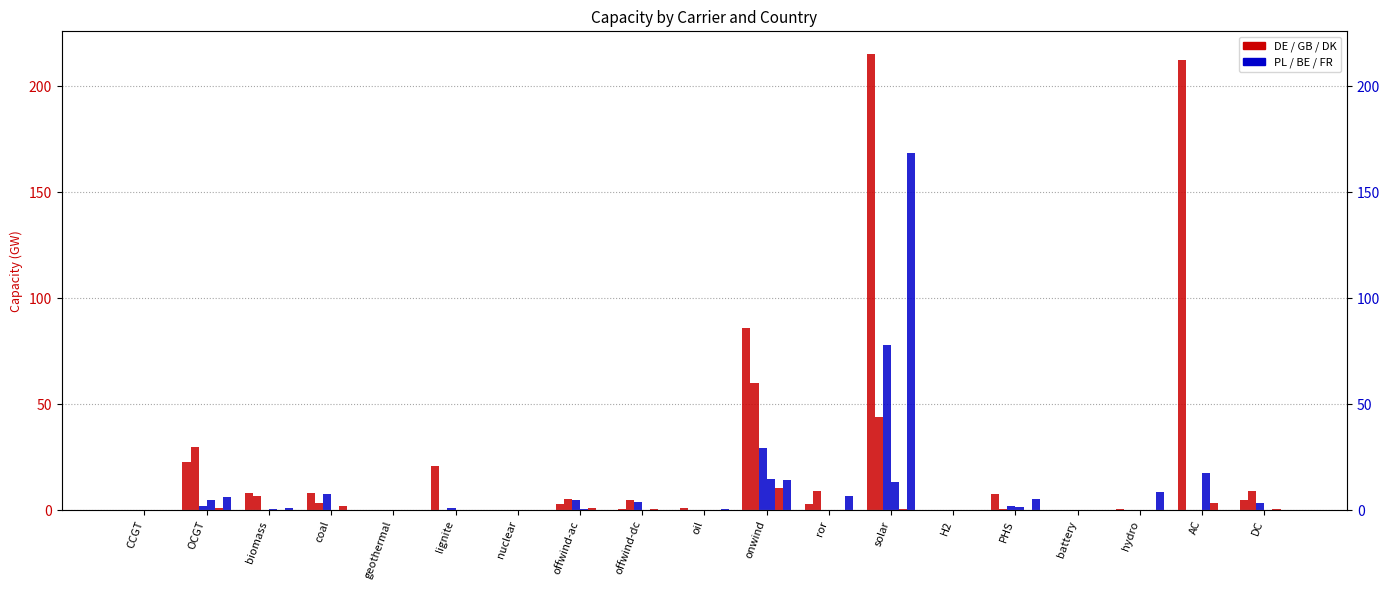

How many bars are there in each group?

6